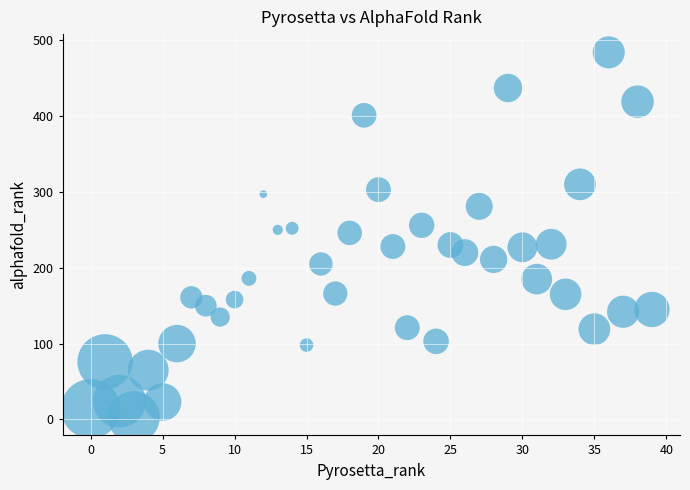

What is the range of Y values (max minus min)?

481